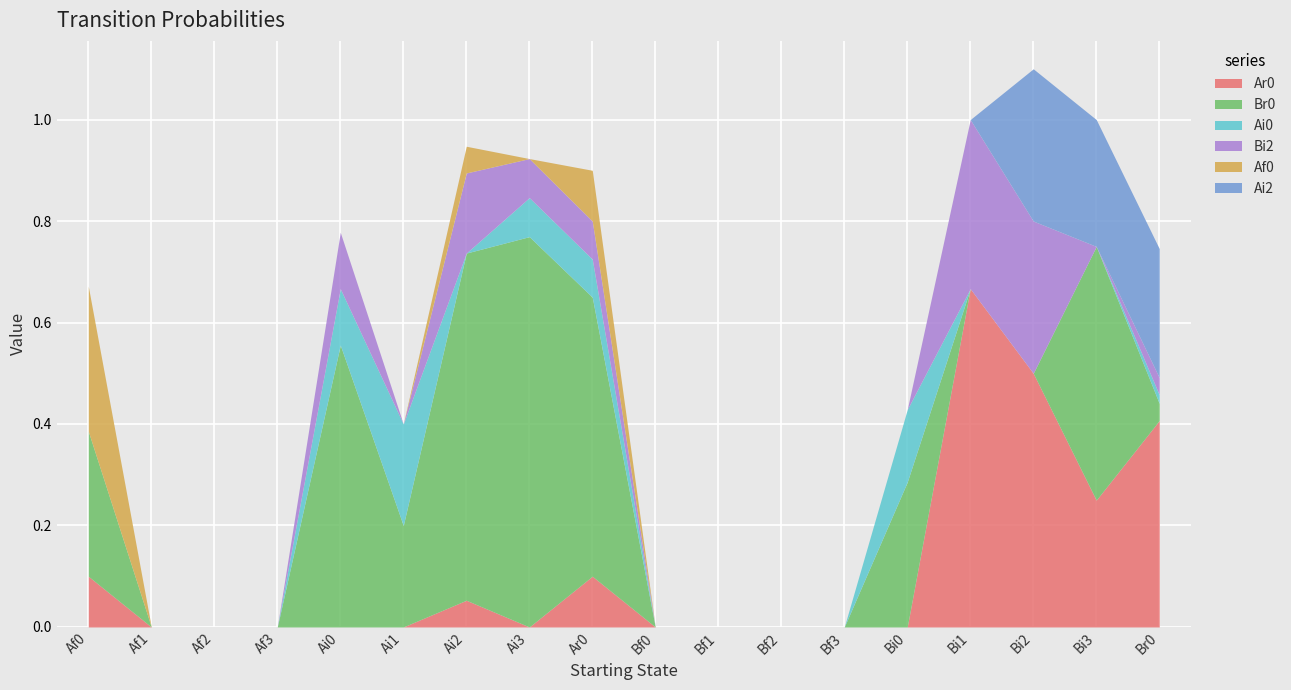

Read the Br0 value at Bi0.

0.3